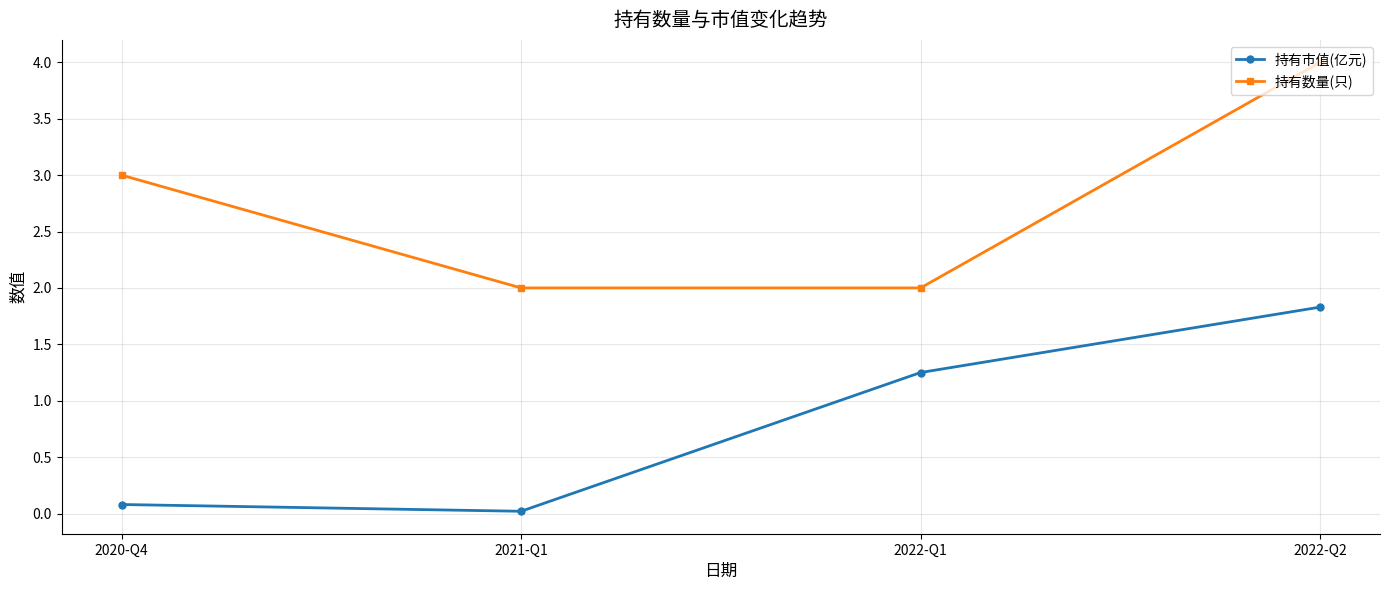

What is the average value of the 持有数量(只) series?

2.8